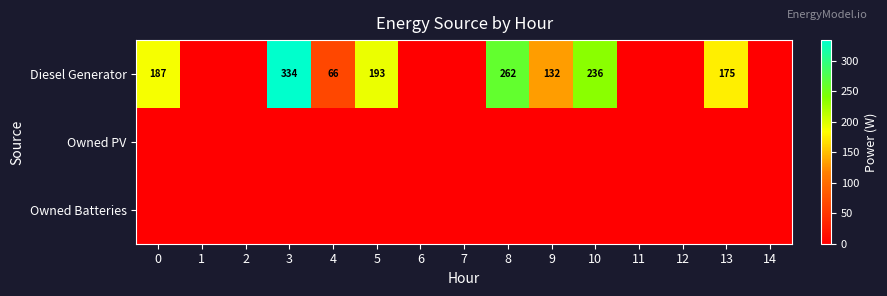

Reading left to right, transcribe all the data shown in this chart.

row_0: 0=187	1=0	2=0	3=334	4=66	5=193	6=0	7=0	8=262	9=132	10=236	11=0	12=0	13=175	14=0
row_1: 0=0	1=0	2=0	3=0	4=0	5=0	6=0	7=0	8=0	9=0	10=0	11=0	12=0	13=0	14=0
row_2: 0=0	1=0	2=0	3=0	4=0	5=0	6=0	7=0	8=0	9=0	10=0	11=0	12=0	13=0	14=0